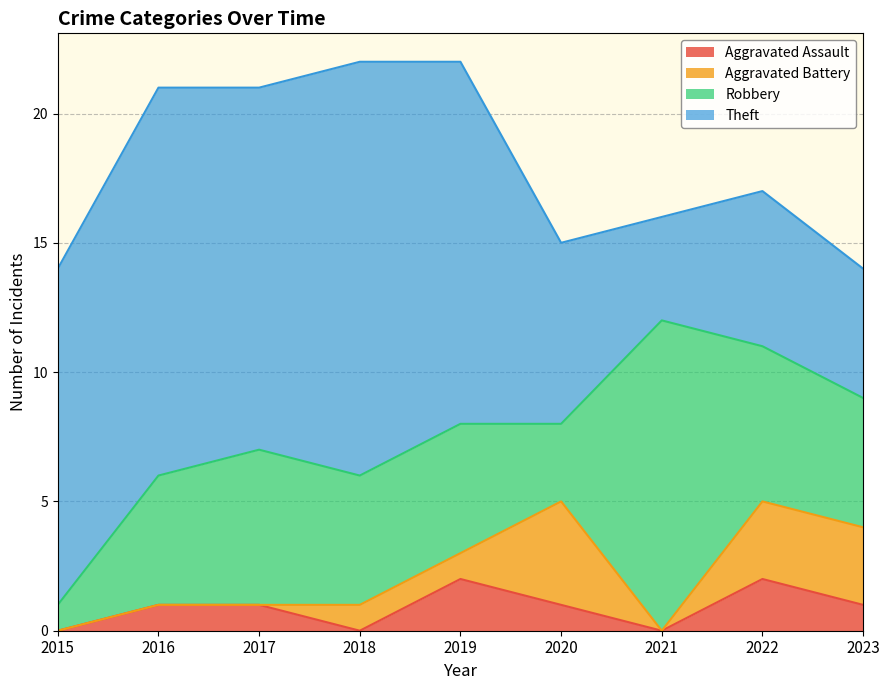

The value of Aggravated Assault at 2022 is 3. True or false?

False